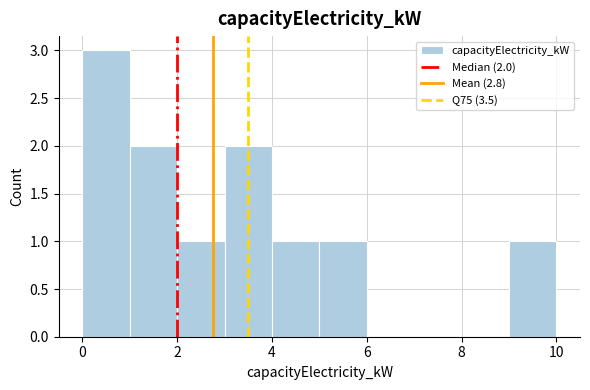

Which range on the x-axis has the tallest bar?

0 to 1